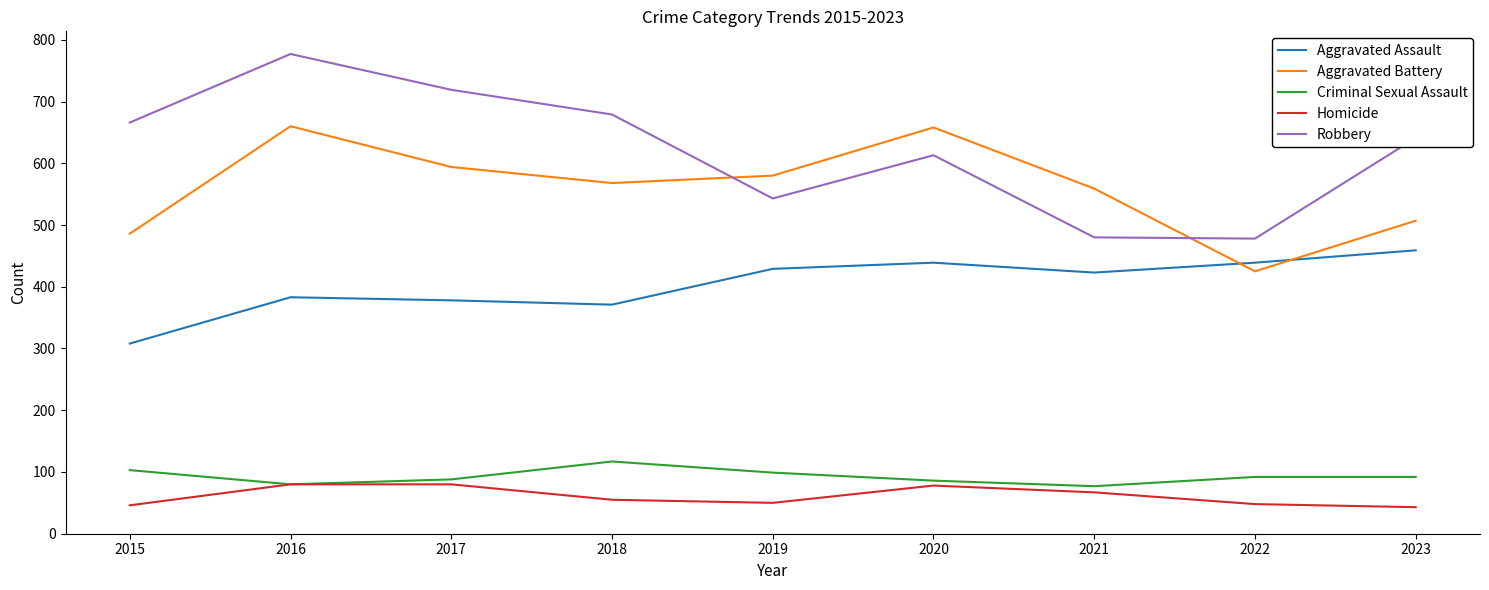

Rank the series by their maximum value, from highest to lowest.

Robbery, Aggravated Battery, Aggravated Assault, Criminal Sexual Assault, Homicide